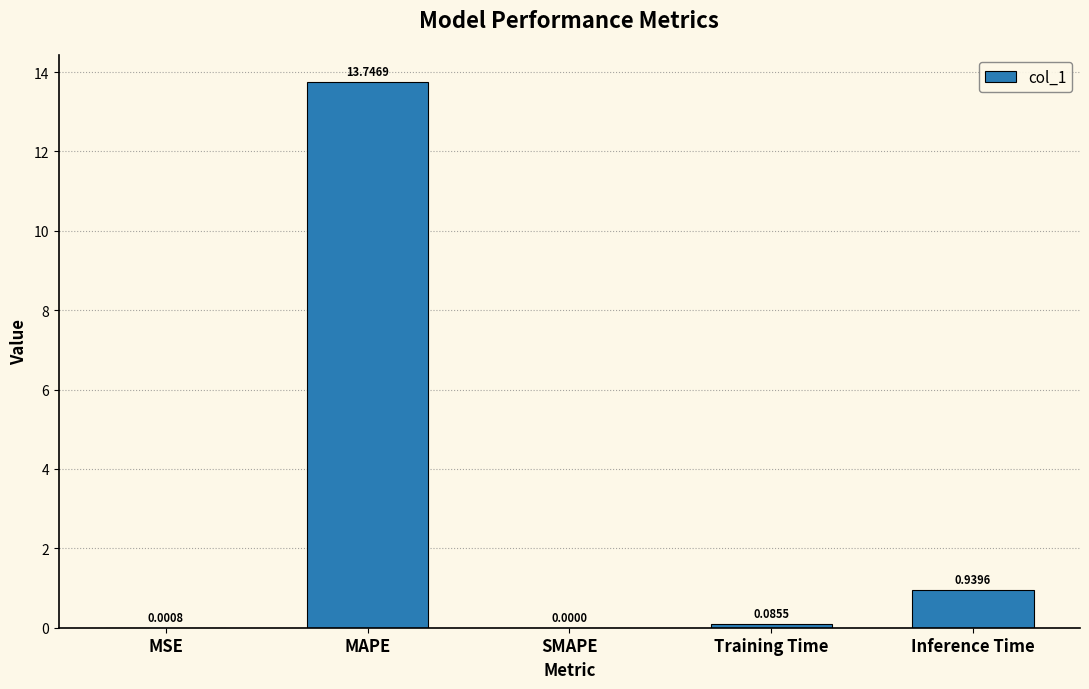

Which has a higher value, Inference Time or SMAPE?

Inference Time